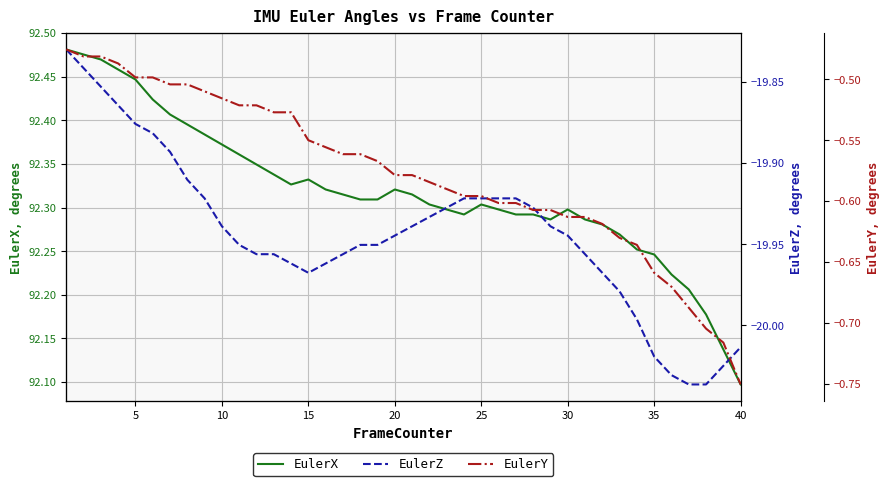

Which category has the lowest value in the EulerX series?

40